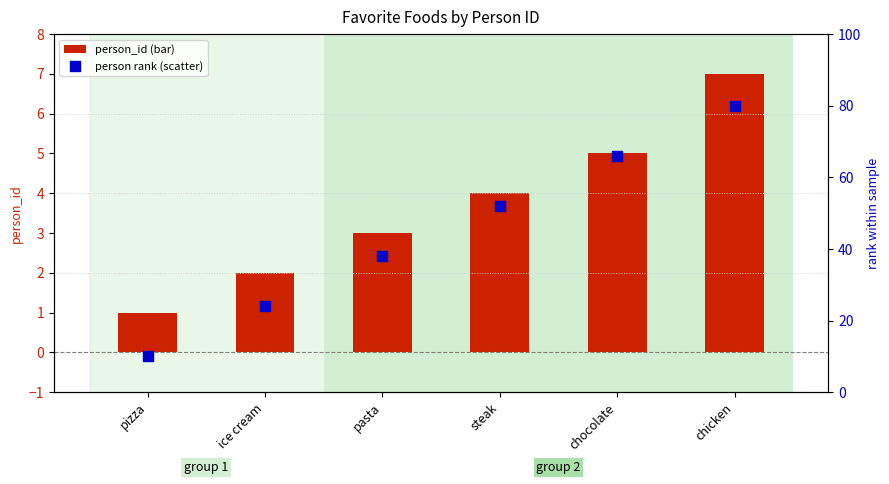

What are all the series names shown in the legend?

person_id (bar), person rank (scatter)